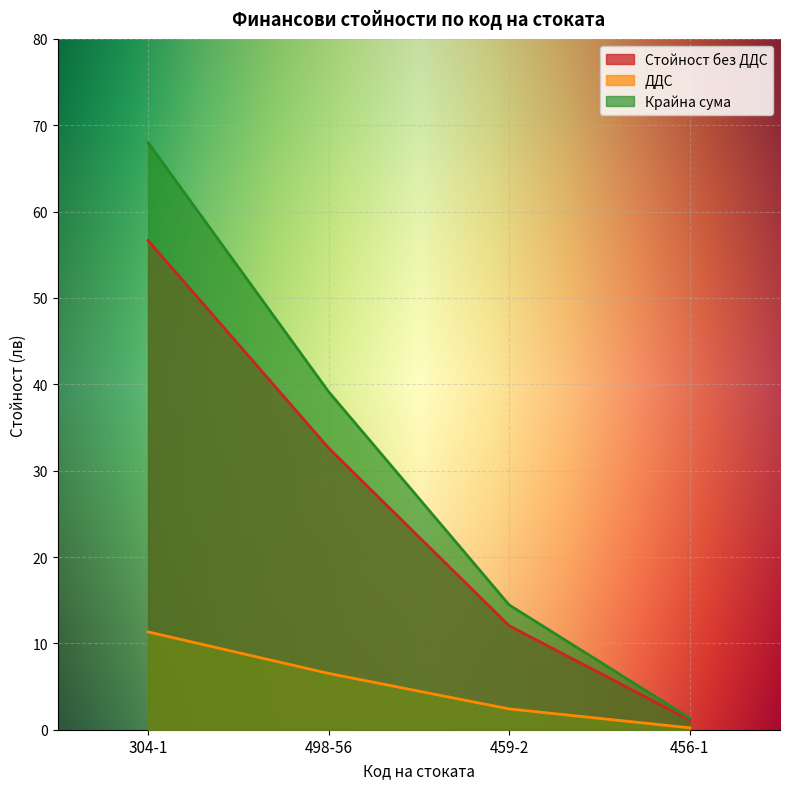

Reading left to right, list all the values displayed in this chart.

Стойност без ДДС: 56.7	32.6	12.0	1.1
ДДС: 11.3	6.5	2.4	0.2
Крайна сума: 68.0	39.1	14.4	1.3